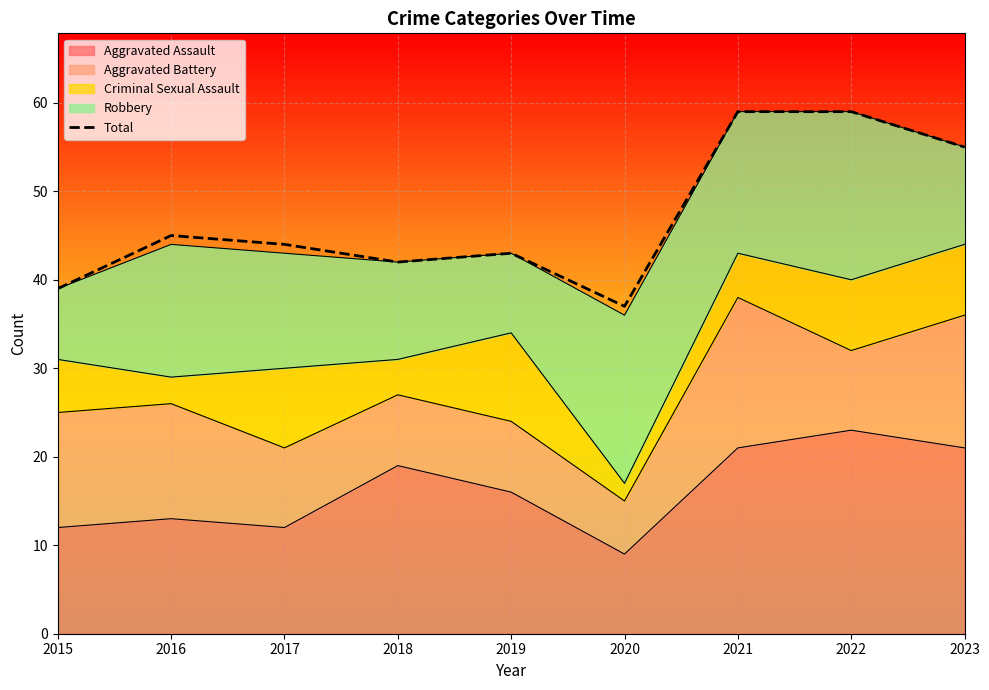

Reading left to right, list all the values displayed in this chart.

39	45	44	42	43	37	59	59	55